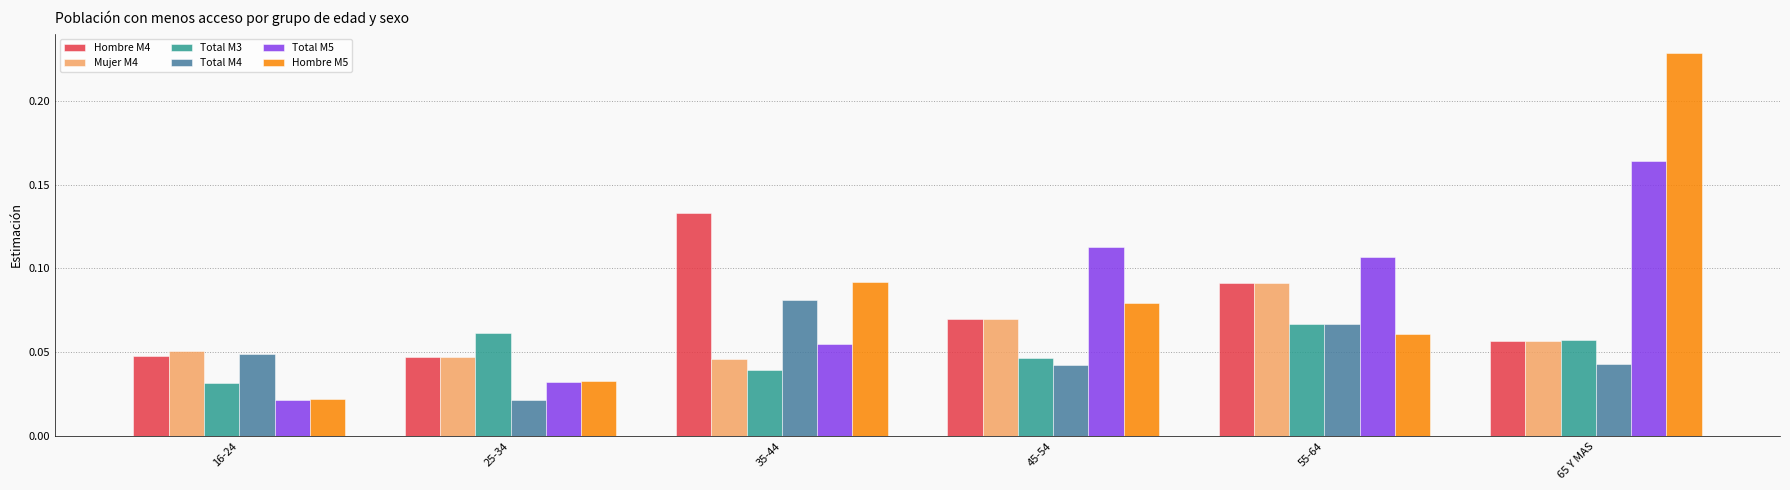

At which label is Total M4 closest to 0?

25-34